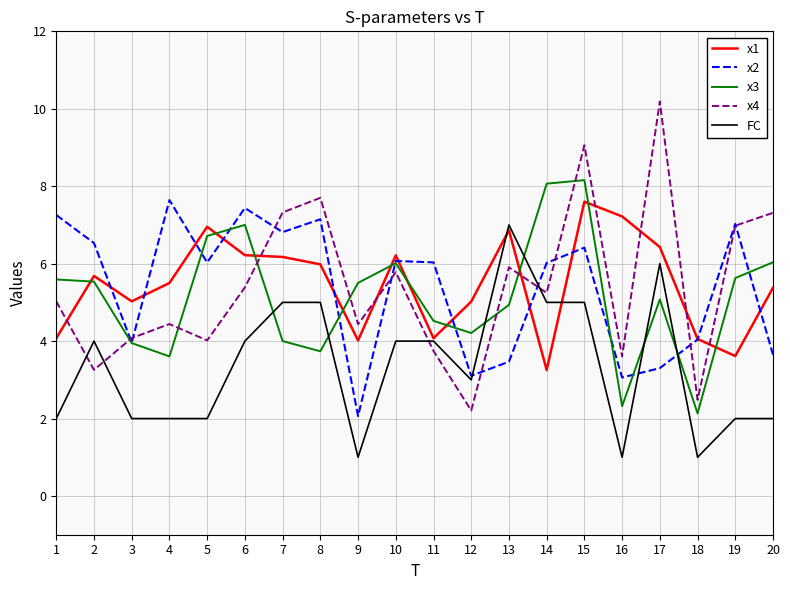

At which category does the chart reach its peak across all series?

17